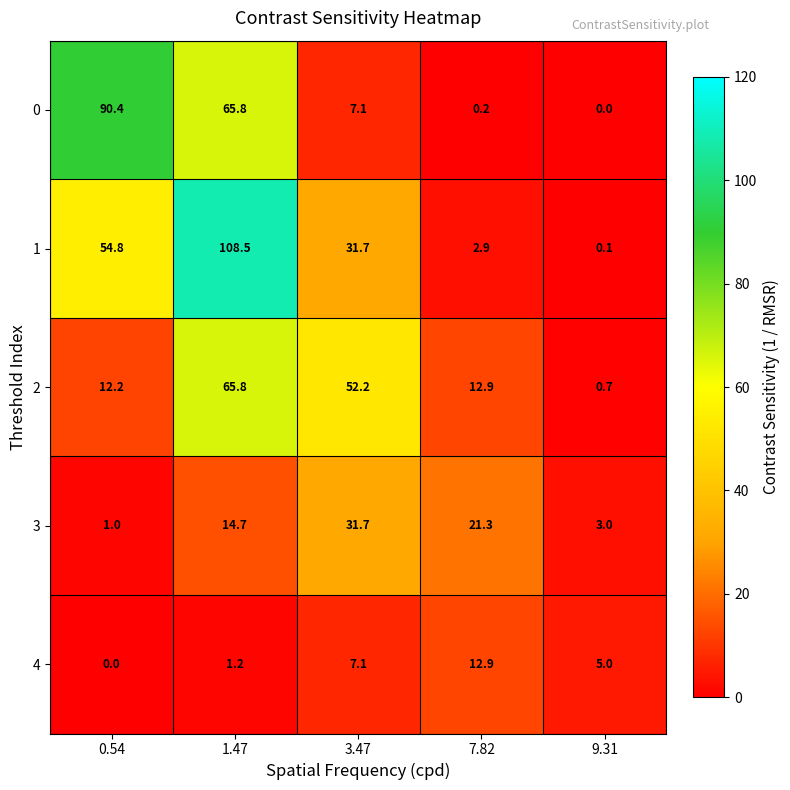

Rank the series at 9.31 from lowest to highest value.

0, 1, 2, 3, 4